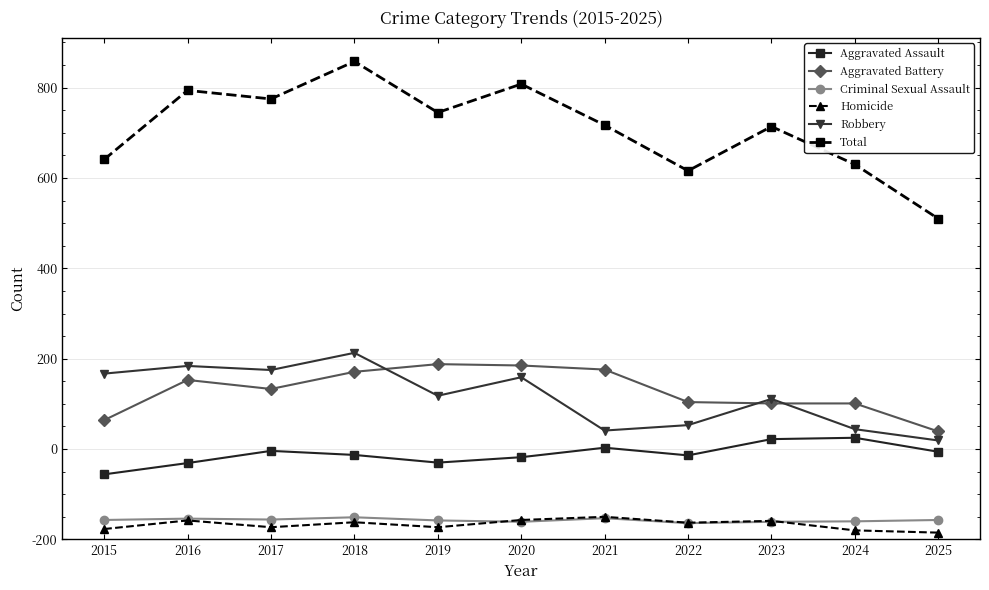

Reading right to left, list all the values displayed in this chart.

Aggravated Assault: 194	225	222	186	203	182	170	187	196	169	144
Aggravated Battery: 239	301	301	304	376	385	388	371	333	353	264
Criminal Sexual Assault: 43	40	39	36	47	39	42	49	44	46	43
Homicide: 15	20	41	37	50	43	27	38	27	42	23
Robbery: 219	244	311	253	241	359	318	413	375	384	367
Total: 710	830	914	816	917	1008	945	1058	975	994	841